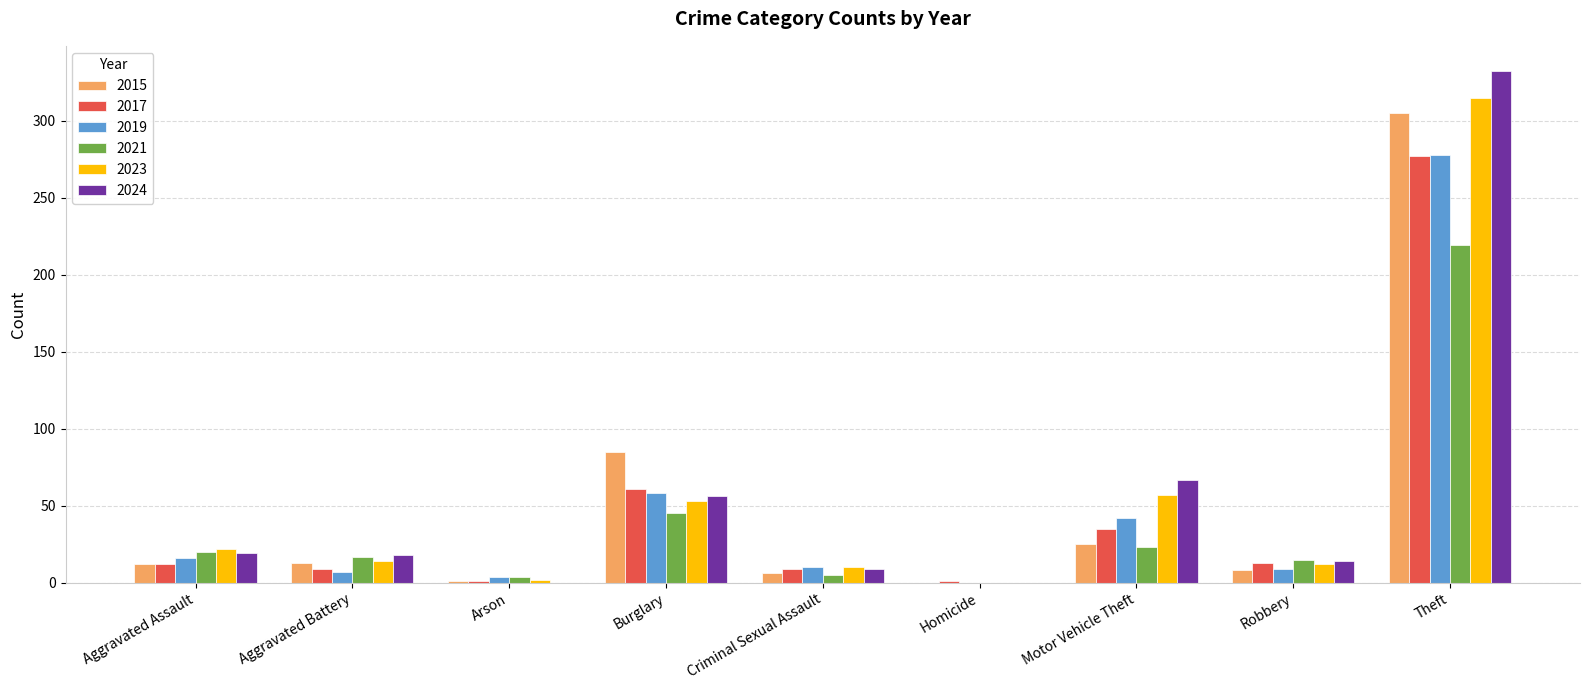

How many values in 2019 are above zero?

8